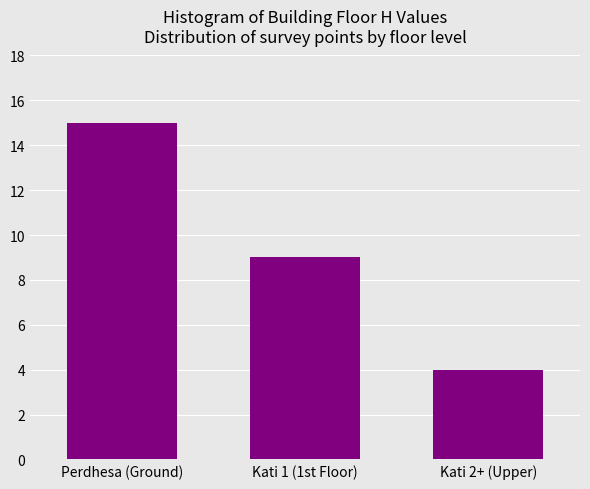

Reading left to right, list all the values displayed in this chart.

15	9	4